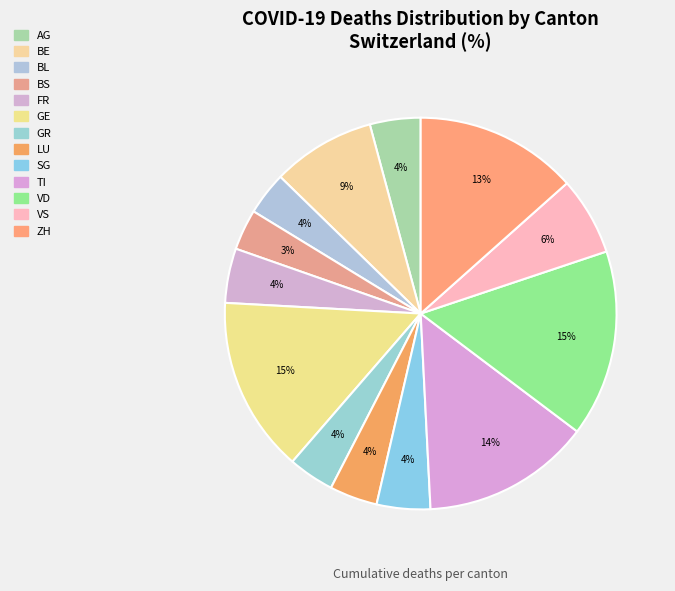

What is the ratio of the value at AG to the value at BS?

1.2